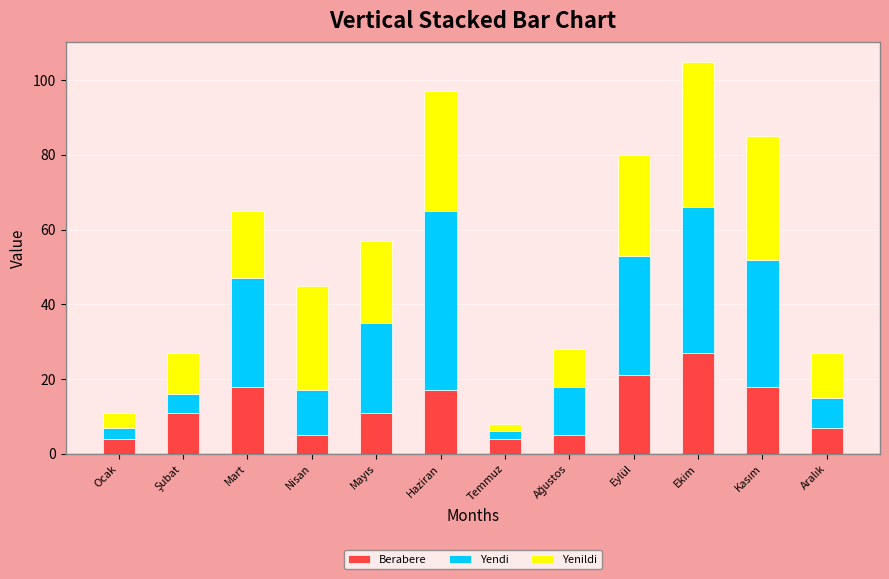

At which label does Berabere reach its peak?

Ekim